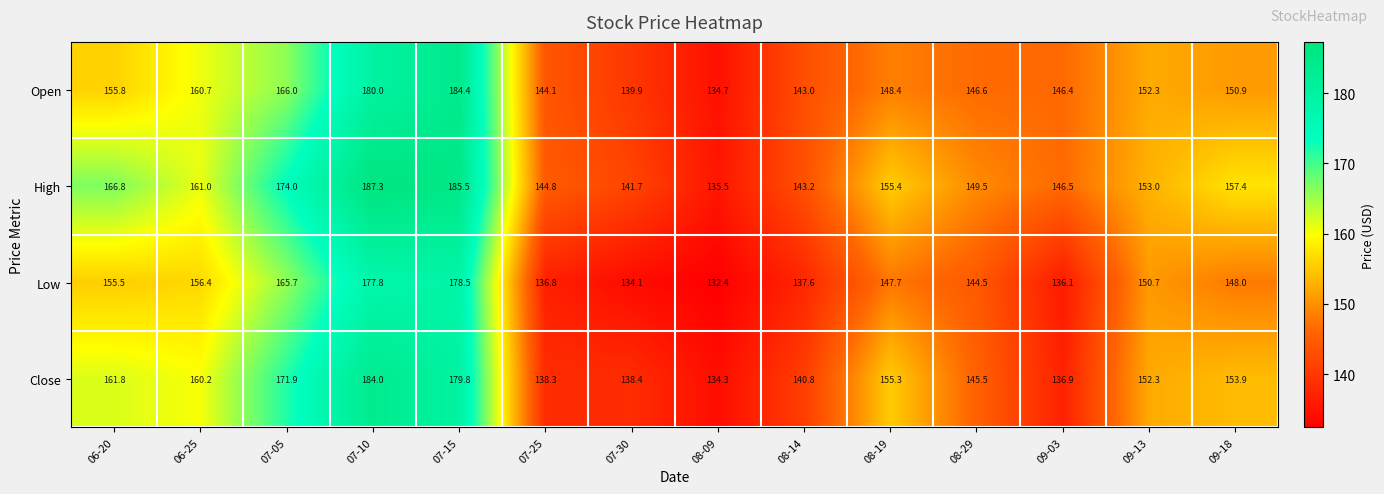

What is the lowest value of the Close series?

134.3